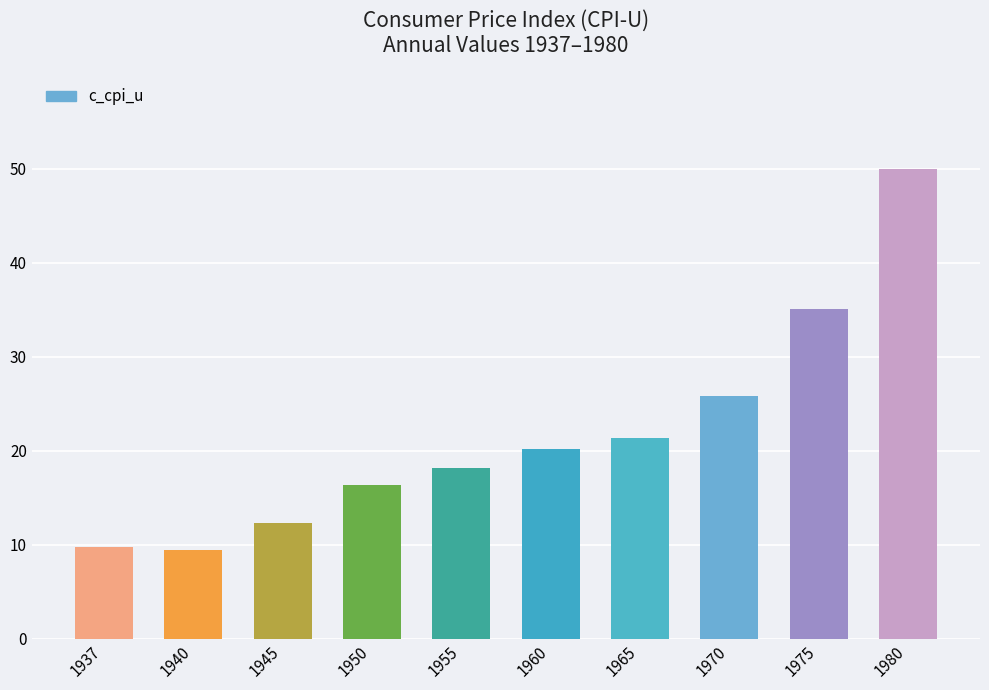

Which label corresponds to the largest value in the chart?

1980